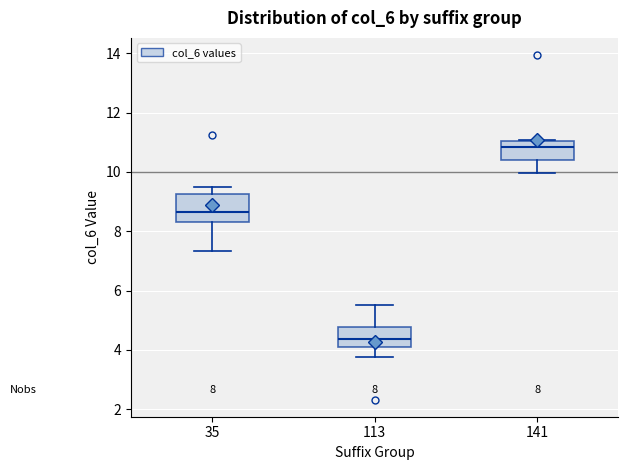

Which box's median line is the highest?

141